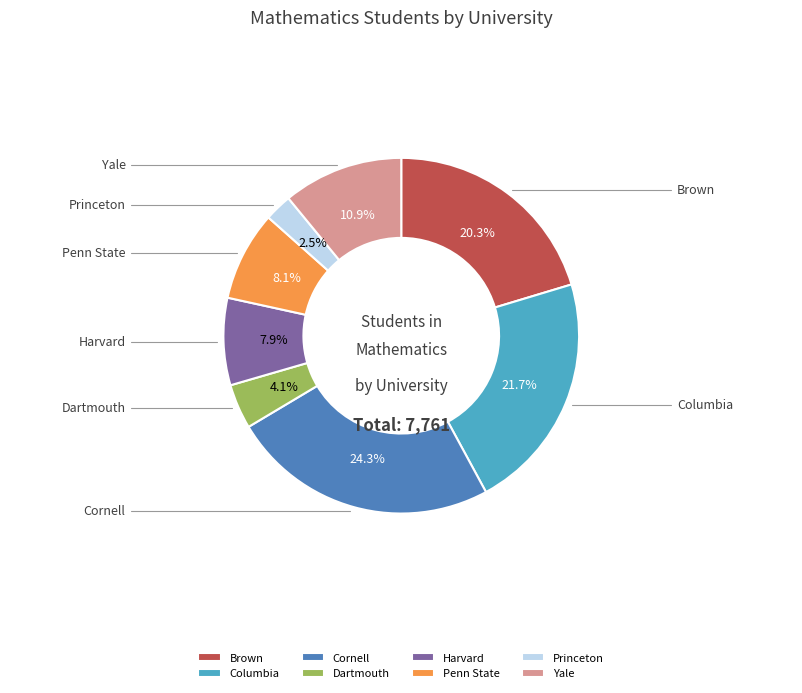

What is the change in value from Cornell to Harvard?

-1274